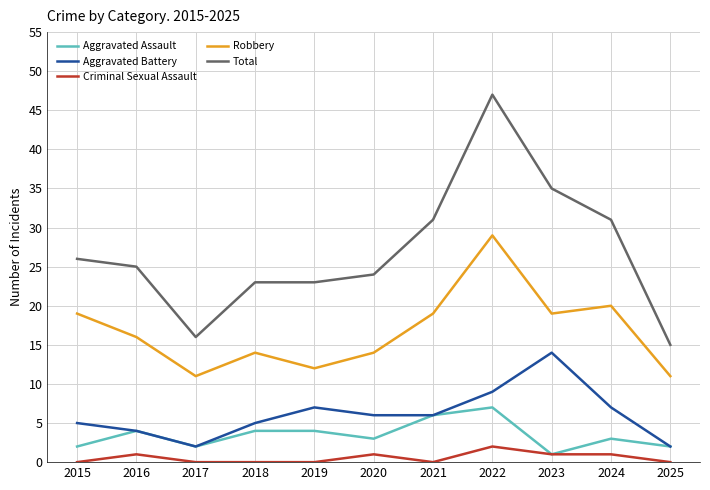

True or false: Criminal Sexual Assault and Robbery intersect in this chart.

False